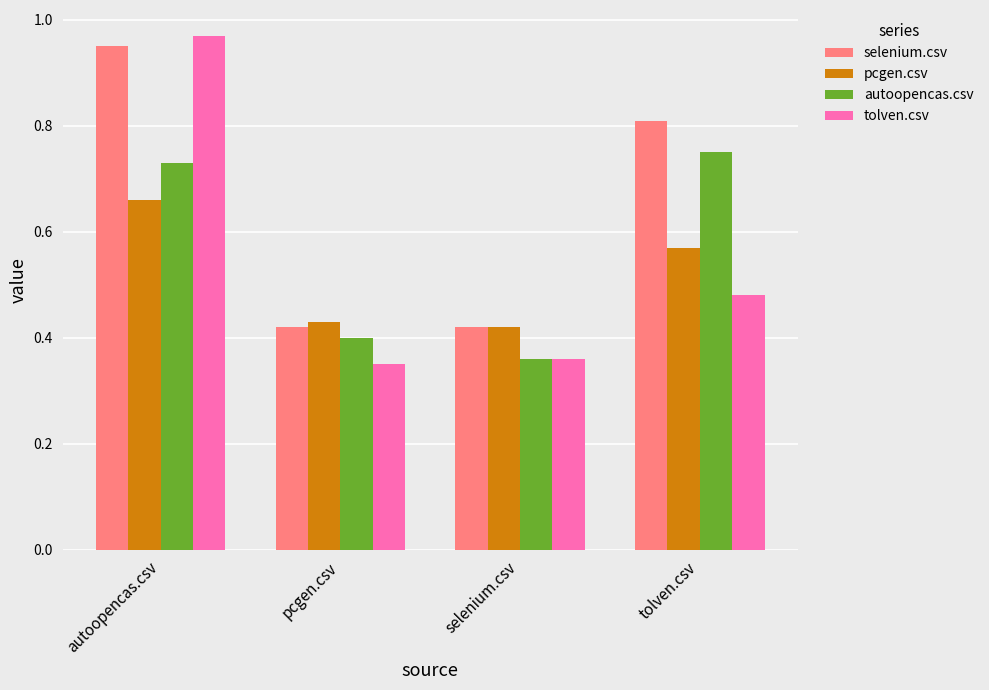

The pcgen.csv series shows 0.6 at pcgen.csv. True or false?

False